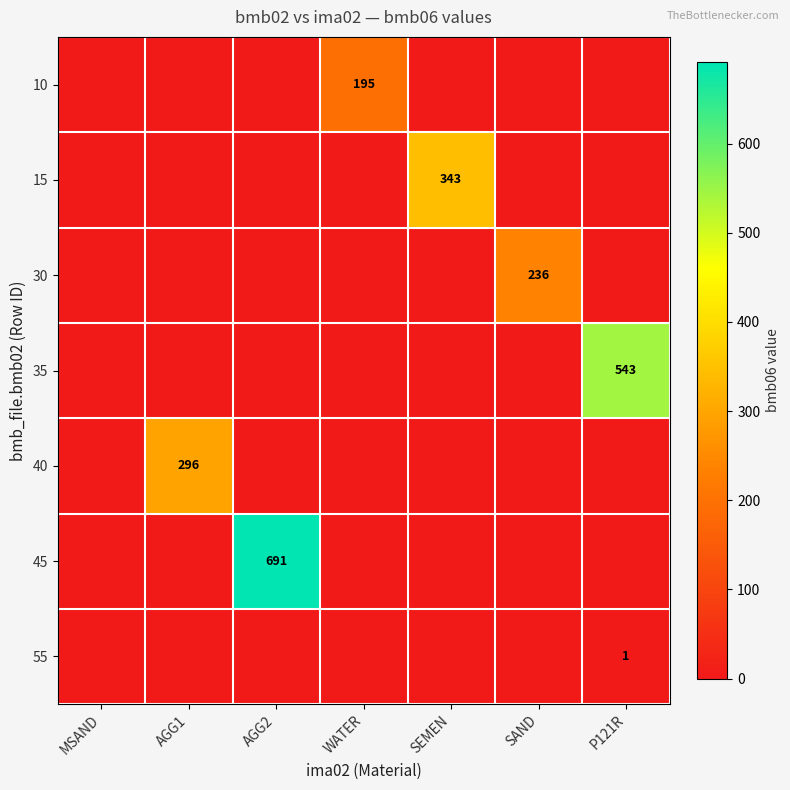

The 10 series shows 195 at WATER. True or false?

True